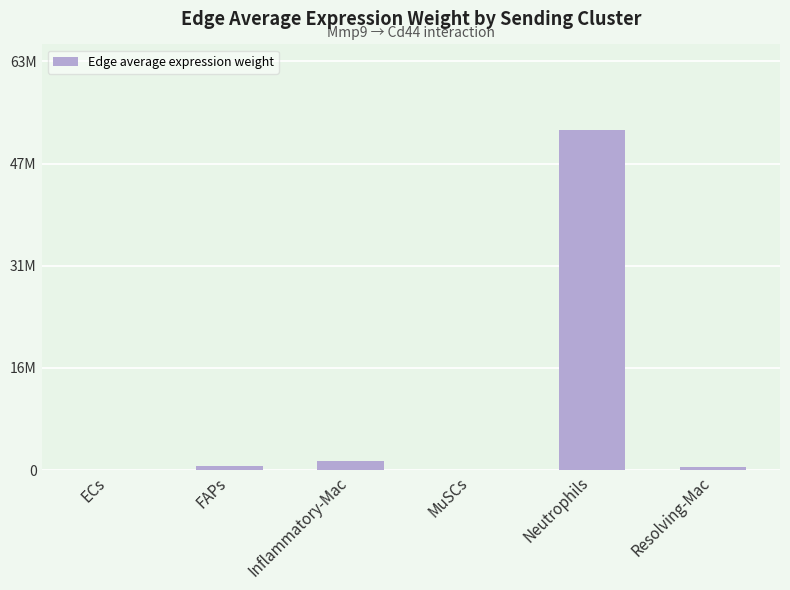

Are the bars horizontal?

No